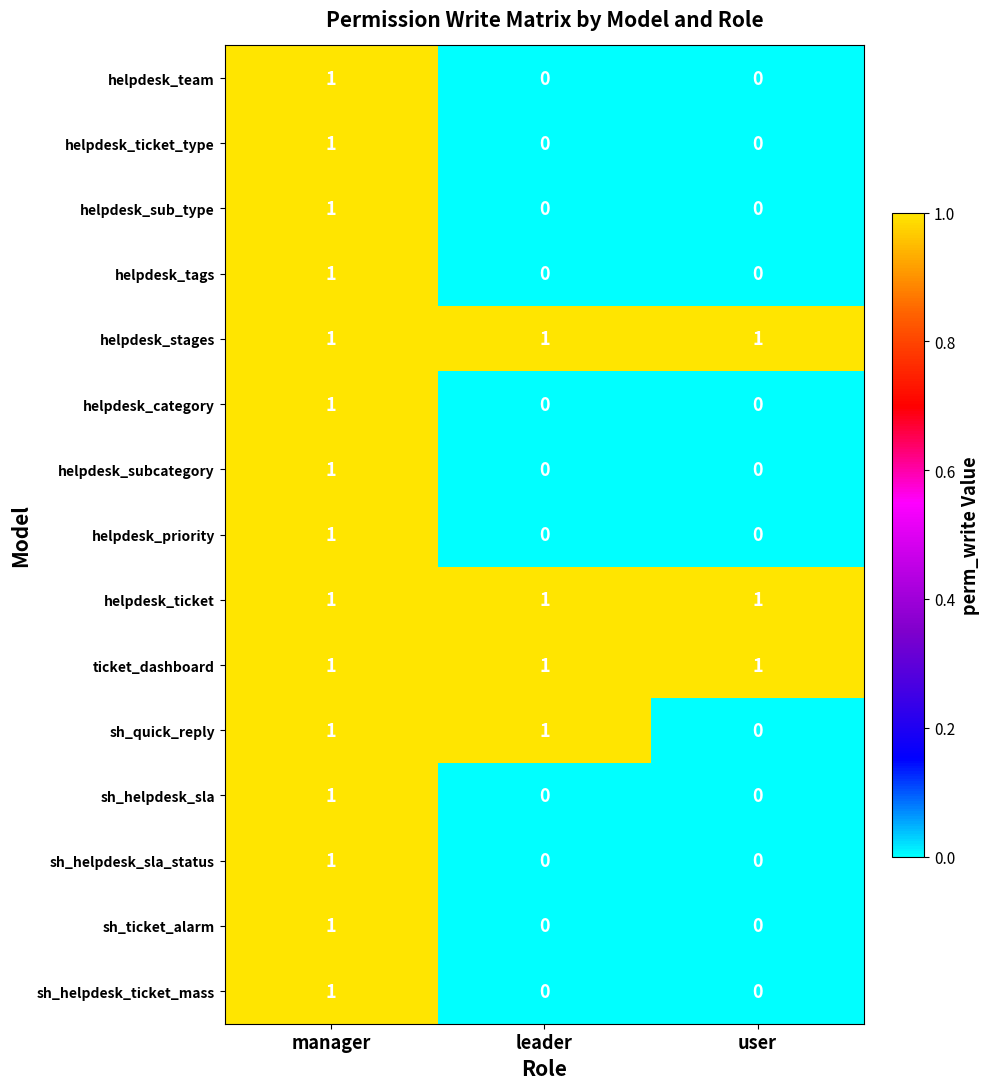

At which category is the sum across all series the highest?

manager